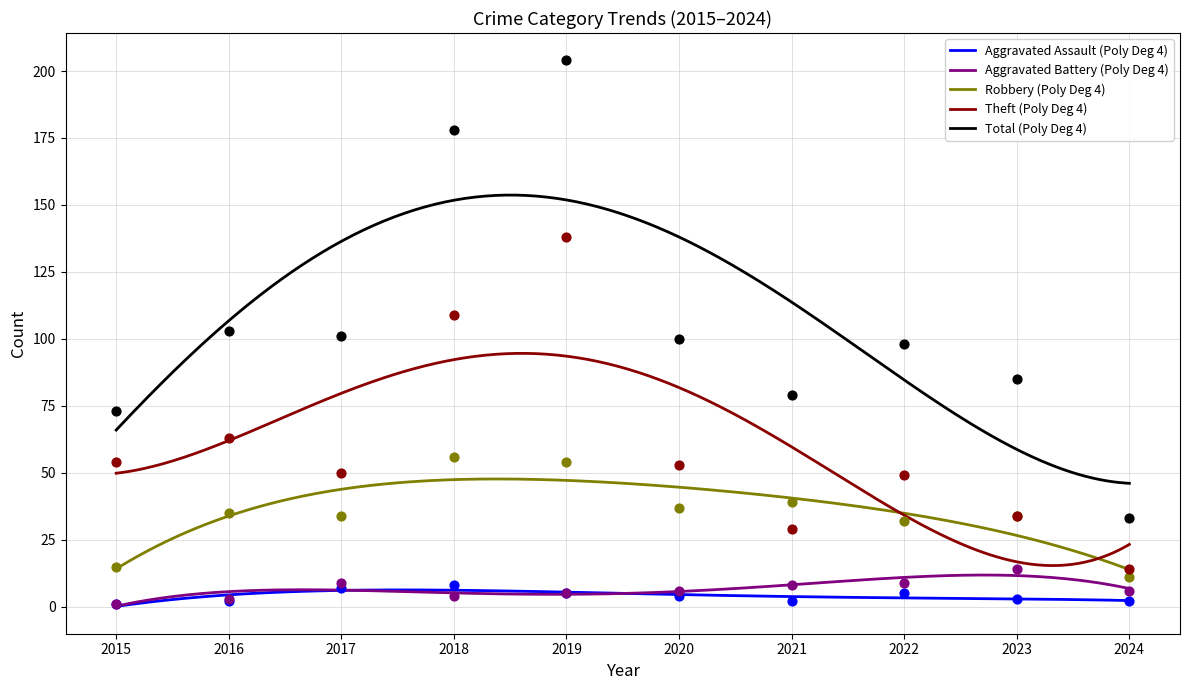

Which series reaches the maximum Y coordinate?

Total